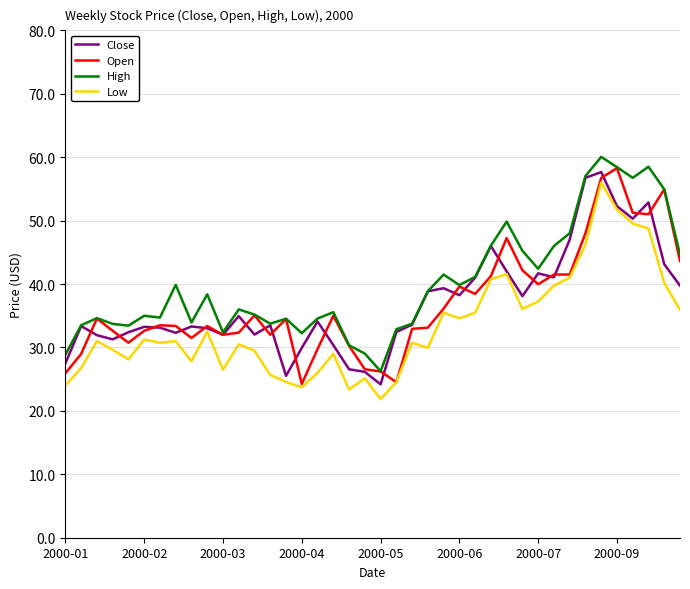

True or false: High and Low intersect in this chart.

False